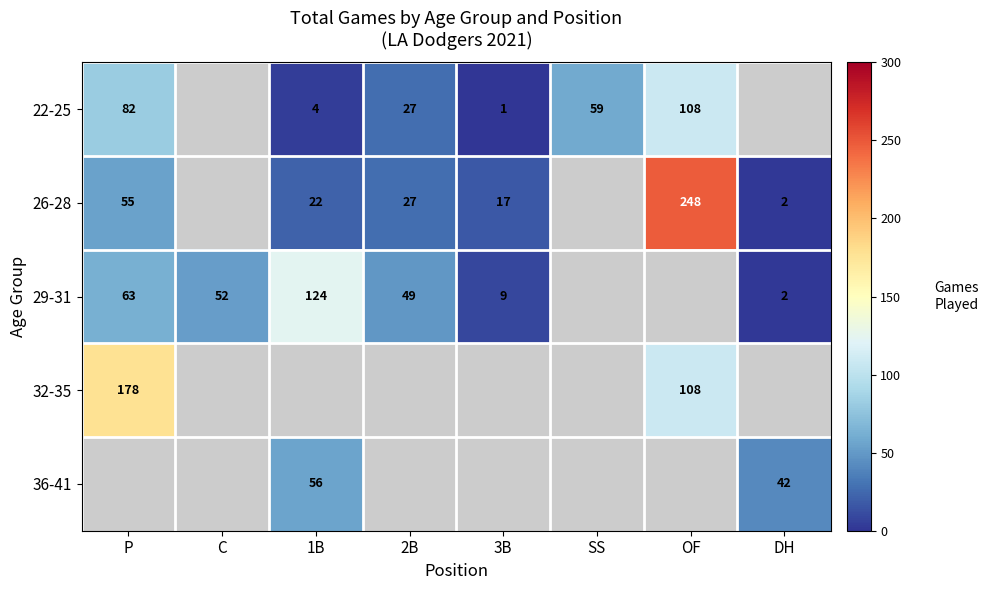

True or false: 32-35 has a value of 36 at OF.

False